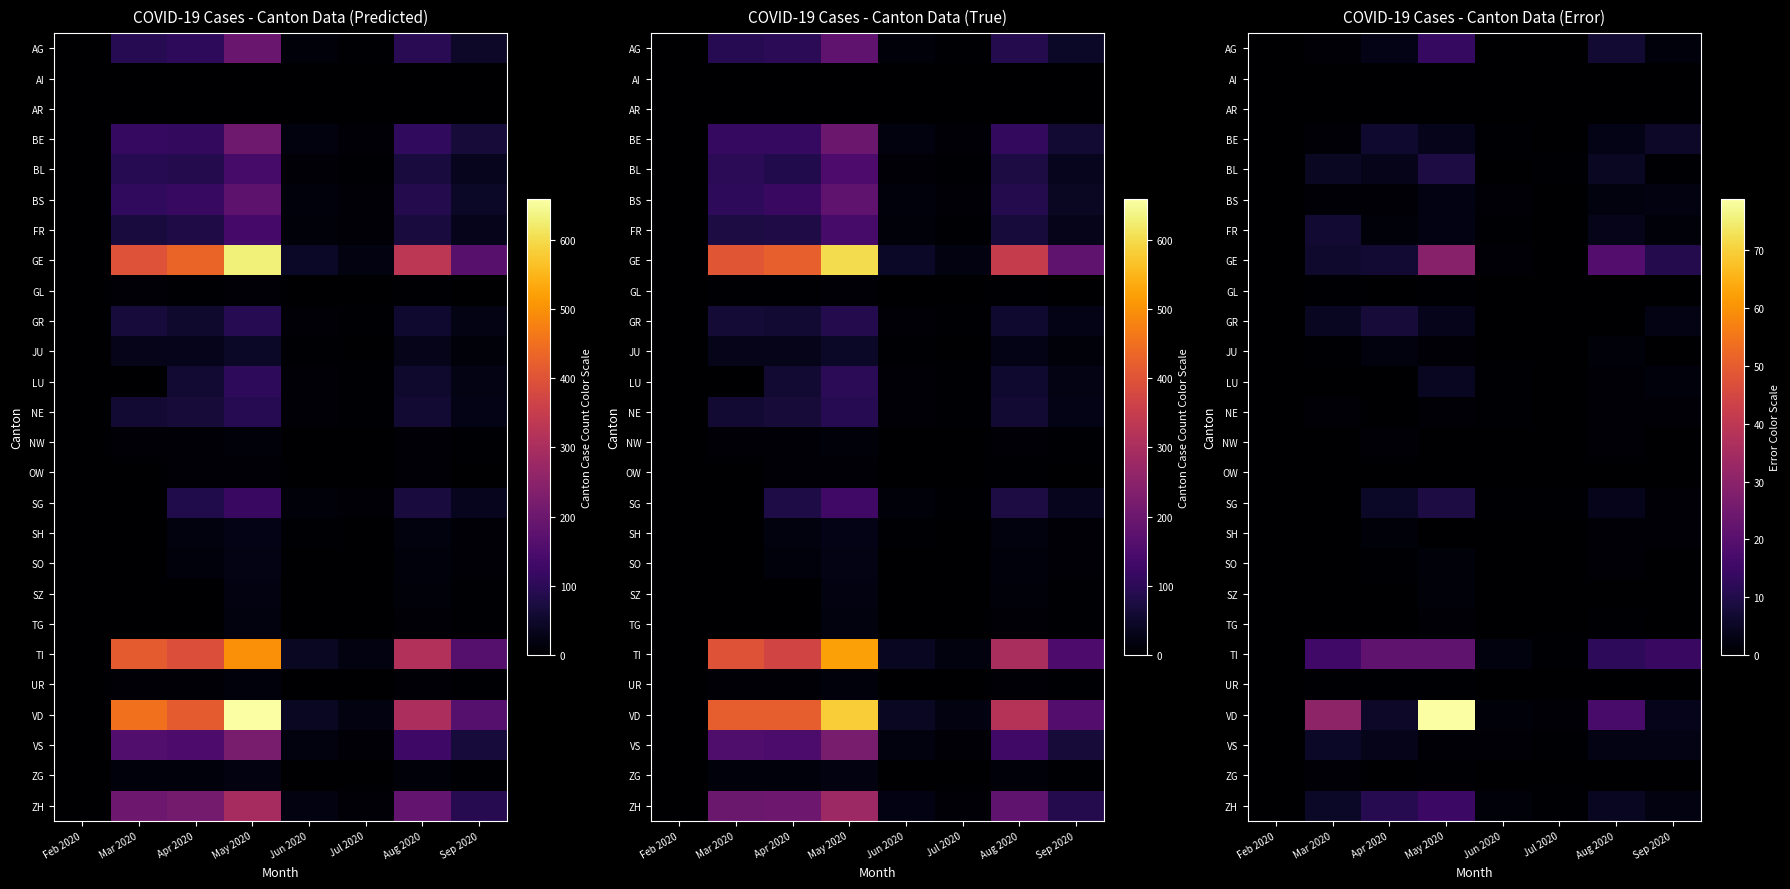

Rank the series at Sep 2020 from highest to lowest value.

TI, GE, BE, VD, VS, GR, ZH, BS, LU, AG, FR, NE, SG, SH, BL, ZG, JU, GL, TG, UR, SZ, OW, SO, NW, AI, AR